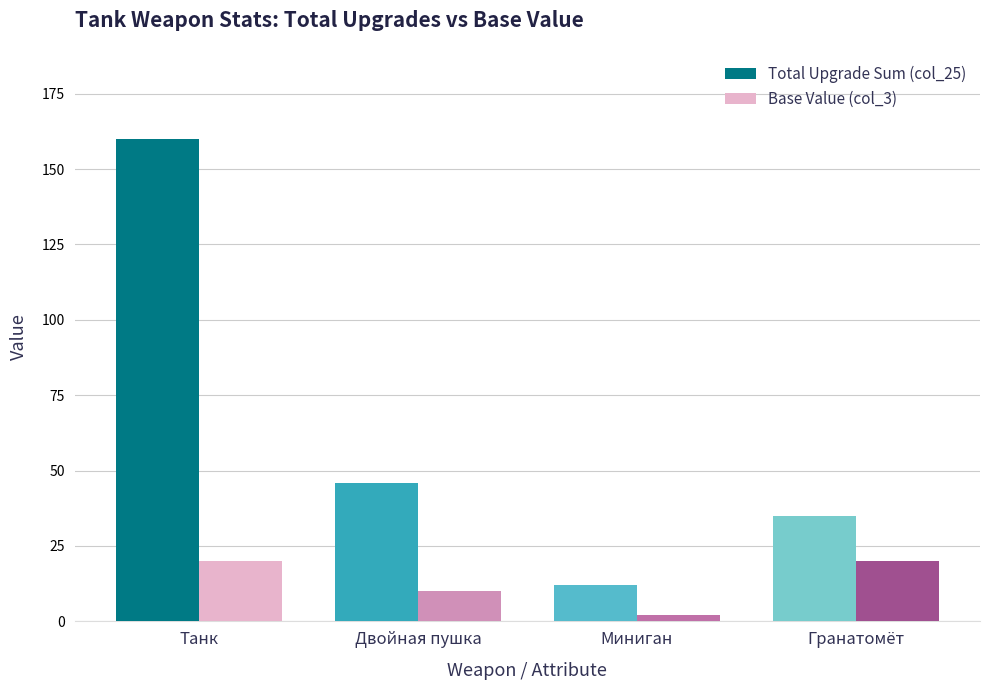

What is the label of the 2nd bar from the left?

Двойная пушка